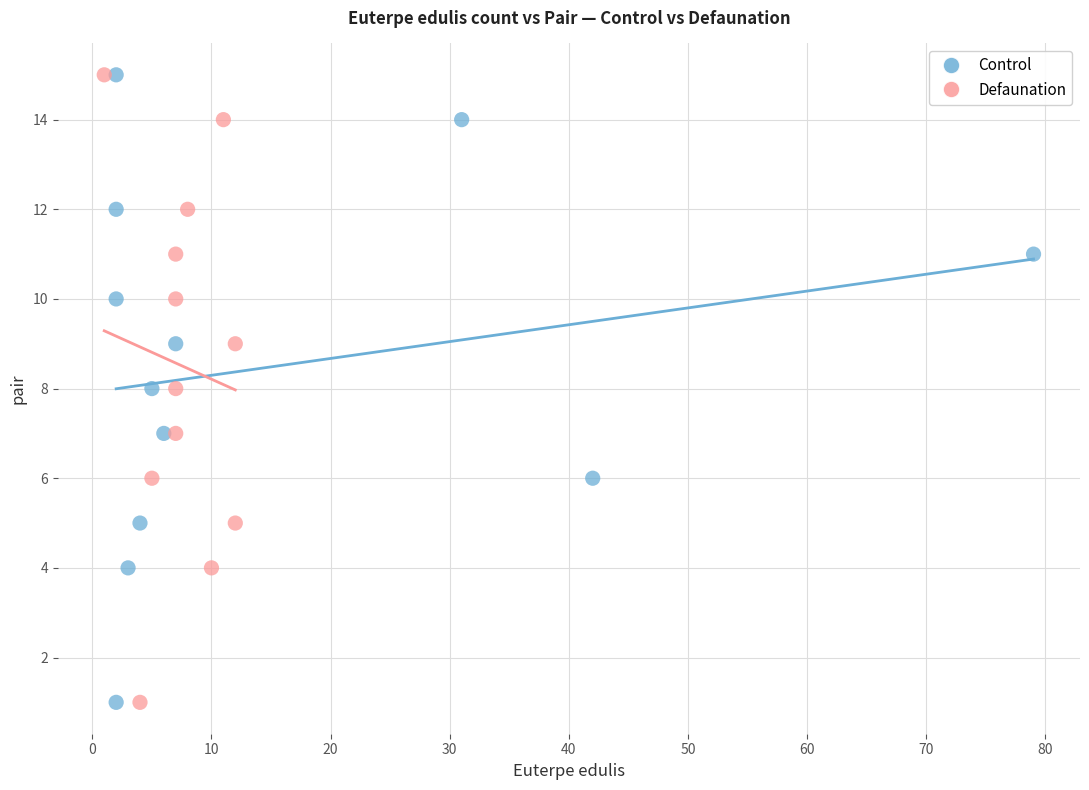

What are all the series names shown in the legend?

Control, Defaunation